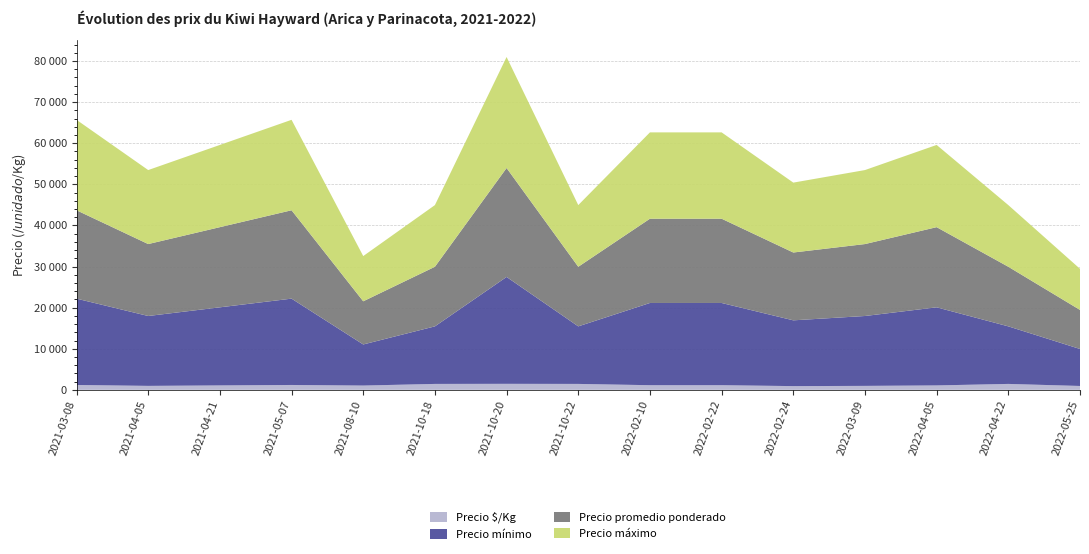

Reading right to left, transcribe all the data shown in this chart.

Precio mínimo: 9000	14000	19000	17000	16000	20000	20000	14000	26000	14000	10000	21000	19000	17000	21000
Precio máximo: 10000	15000	20000	18000	17000	21000	21000	15000	27000	15000	11000	22000	20000	18000	22000
Precio promedio ponderado: 9500	14500	19500	17500	16500	20500	20500	14500	26500	14500	10500	21500	19500	17500	21500
Precio $/Kg: 950	1450	1083	972	917	1139	1139	1450	1472	1450	1050	1194	1083	972	1194